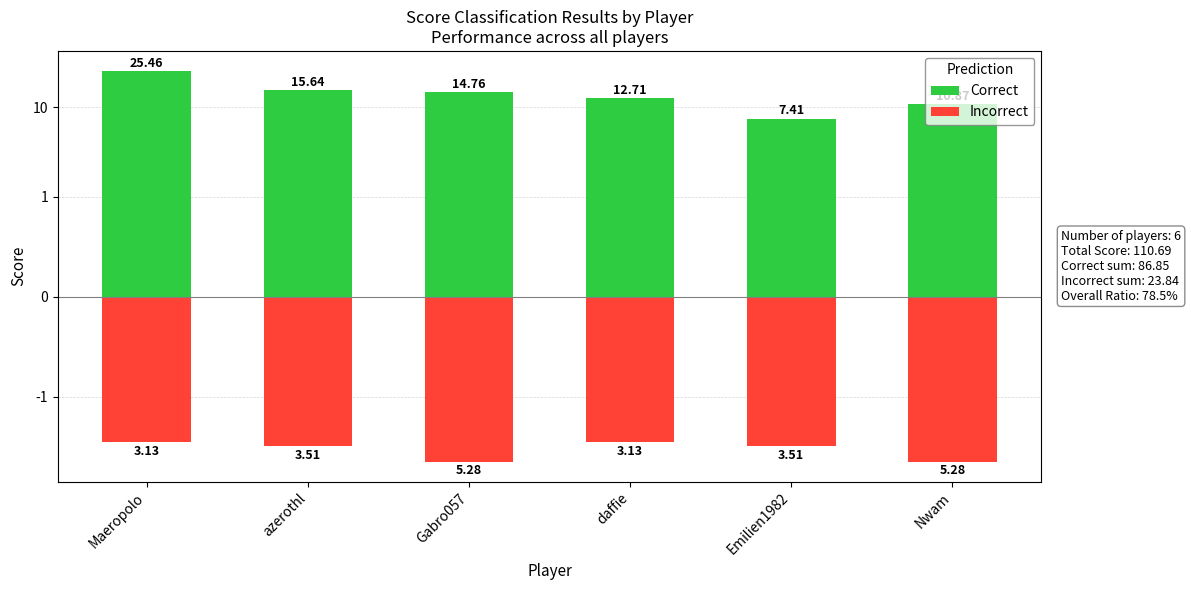

List the series in order of their overall mean, lowest first.

Incorrect, Correct